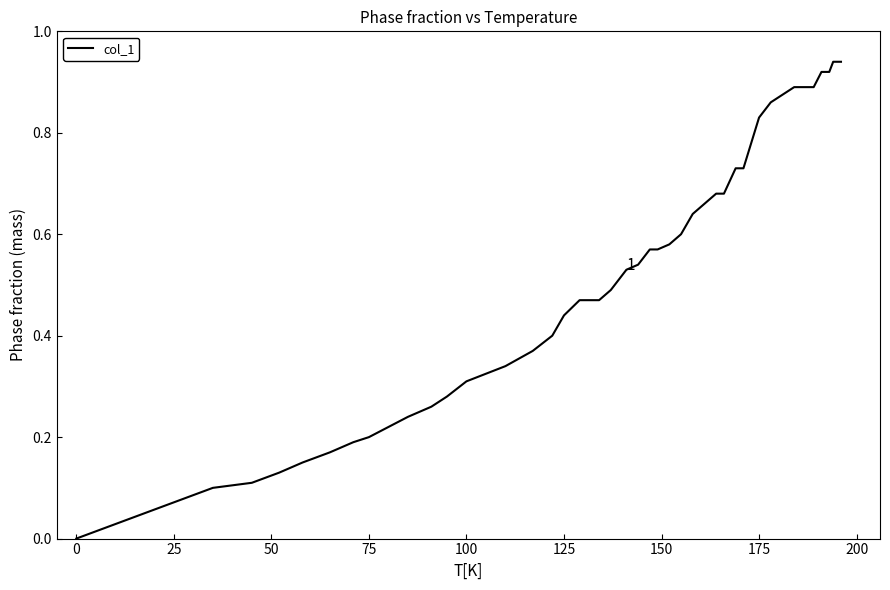

Is it true that the value at 100 is 0.5?

False